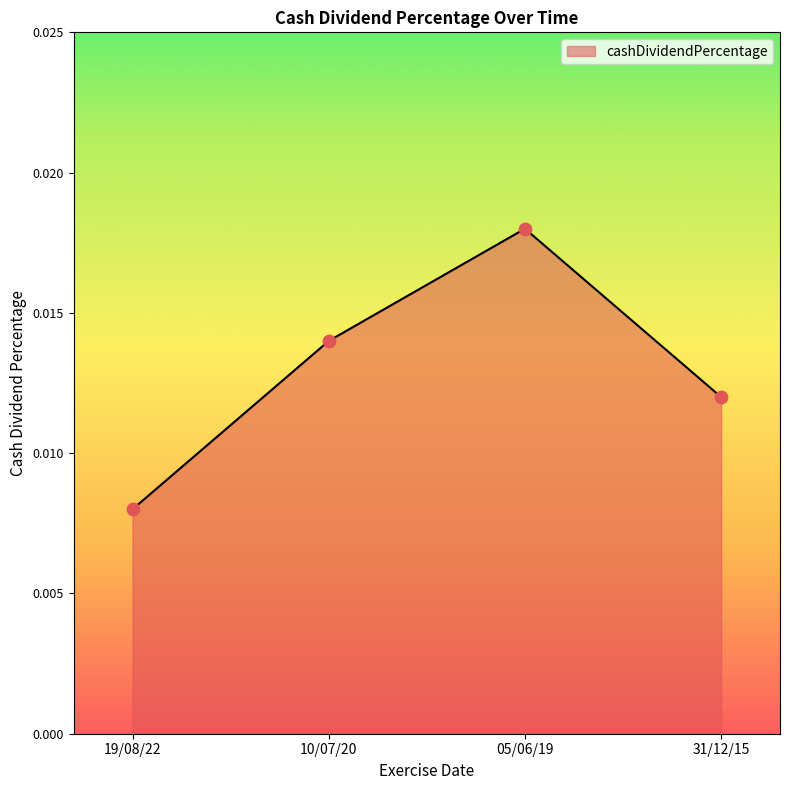

Between 05/06/19 and 19/08/22, which is larger?

05/06/19